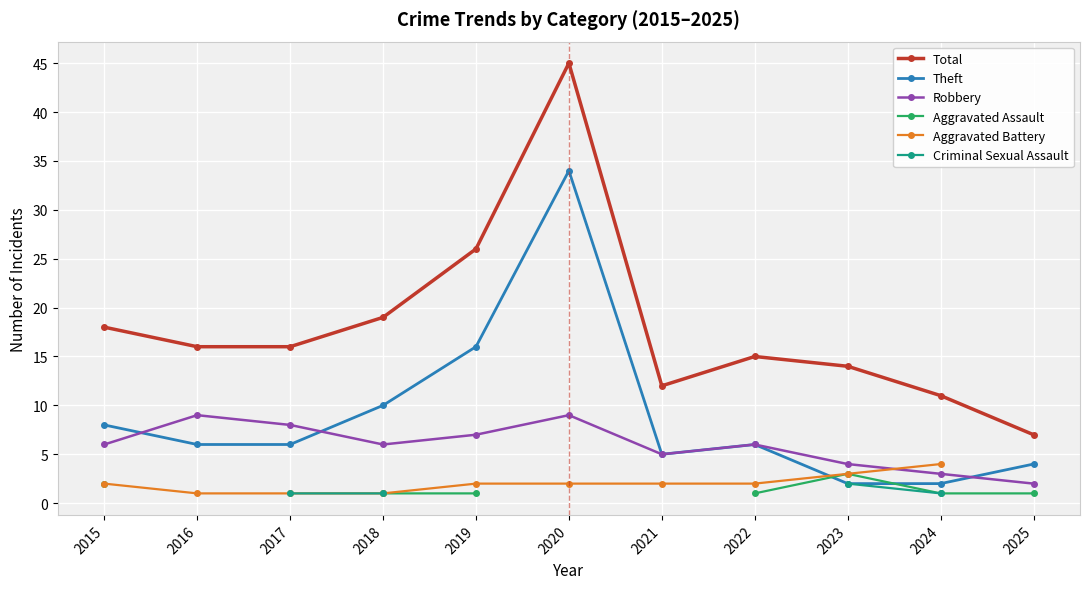

At which category does Total reach its first local valley?

2021